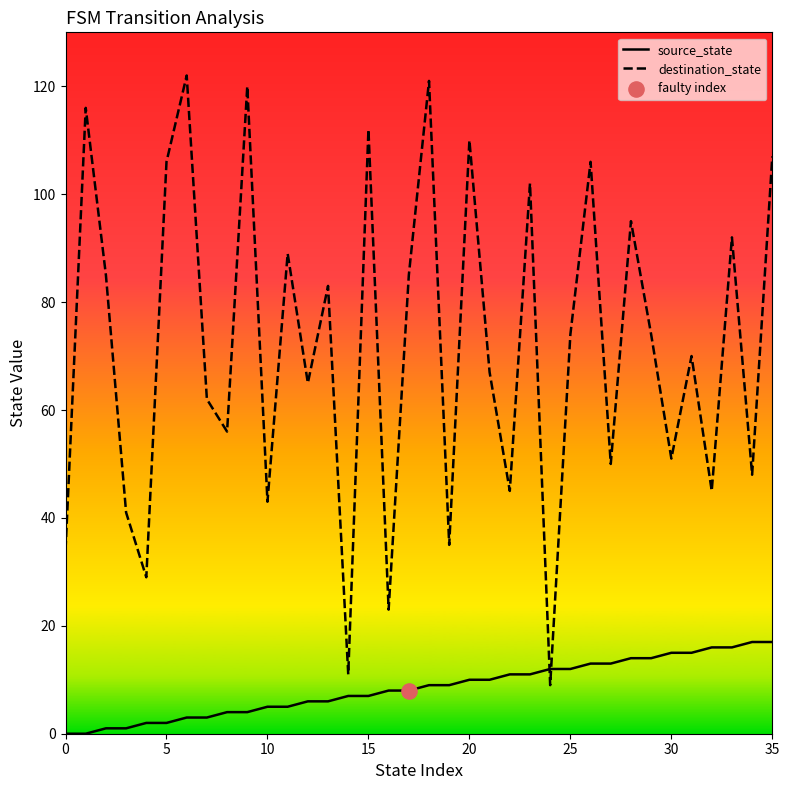

Which series has the largest total across all categories?

destination_state